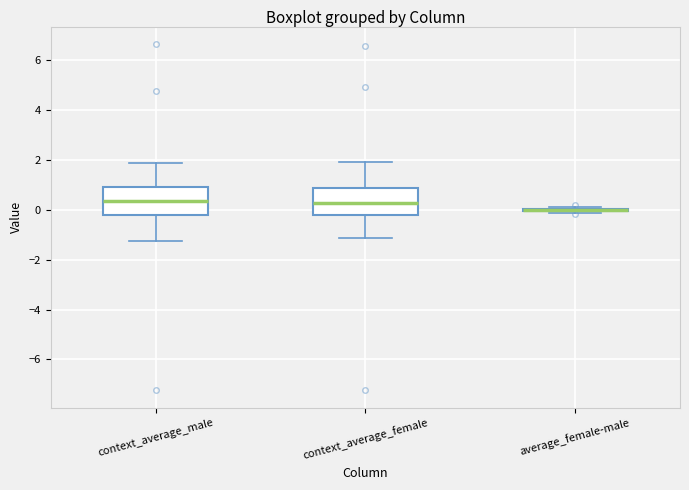

Reading left to right, read every box against the y-axis: the position of its median line, the range the box covers, and the ends of its whiskers. The values are not printed on the chart, so give them approximately, as read against the axis.

context_average_male: median 0.4, box -0.2 to 1.0, whiskers -1.2 to 1.8
context_average_female: median 0.2, box -0.2 to 0.8, whiskers -1.2 to 2.0
average_female-male: box collapsed to a line at 0.0, whiskers -0.2 to 0.2